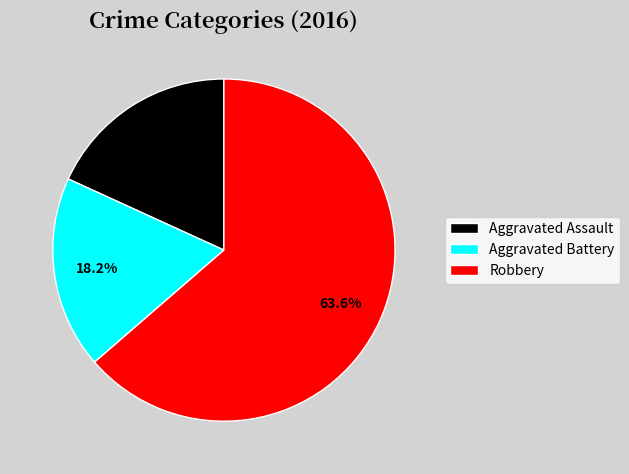

Is there a majority slice in this chart?

Yes